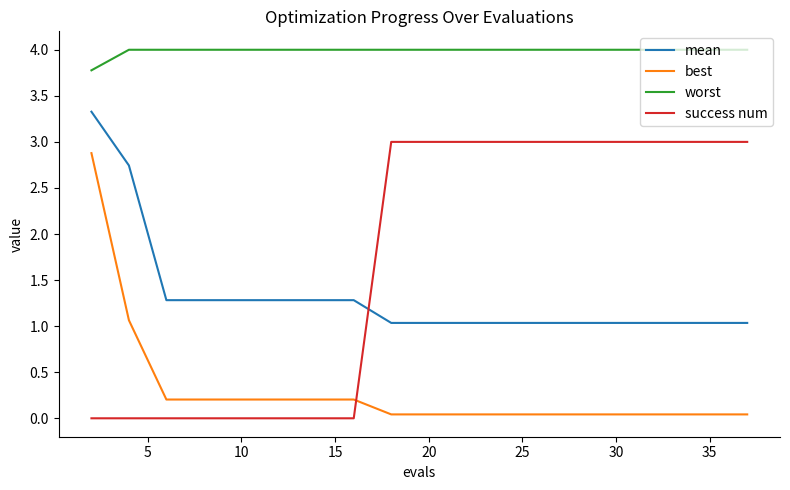

How many lines are shown in the chart?

4